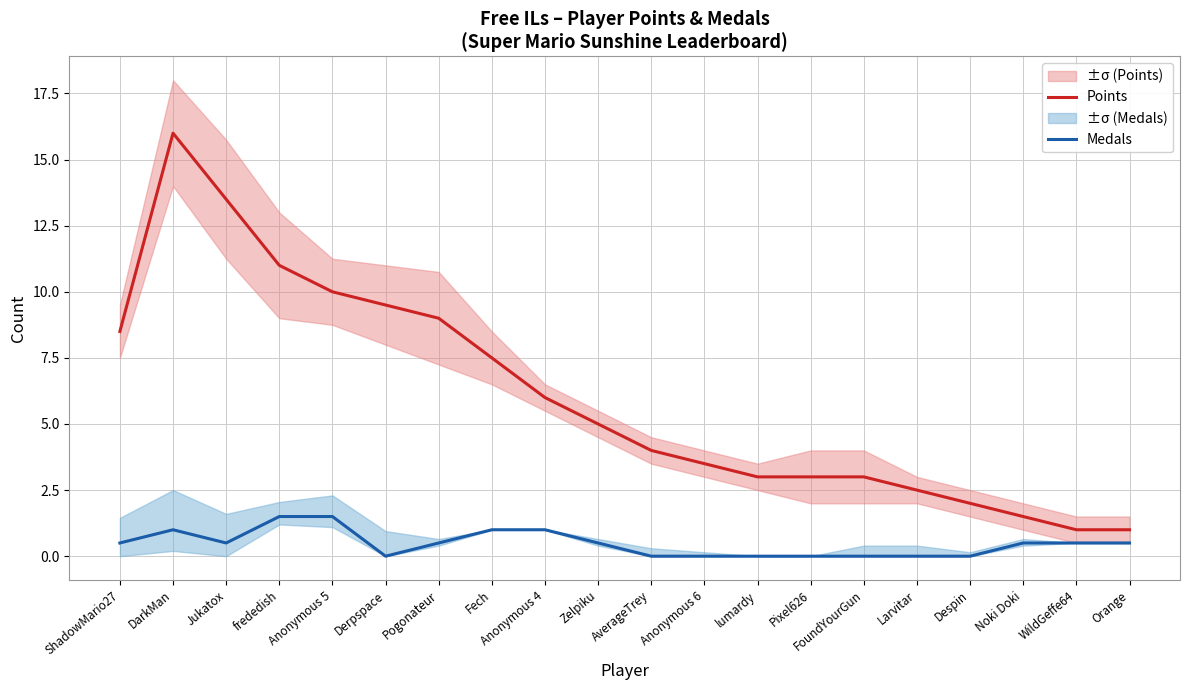

At which label is Points closest to 8?

ShadowMario27